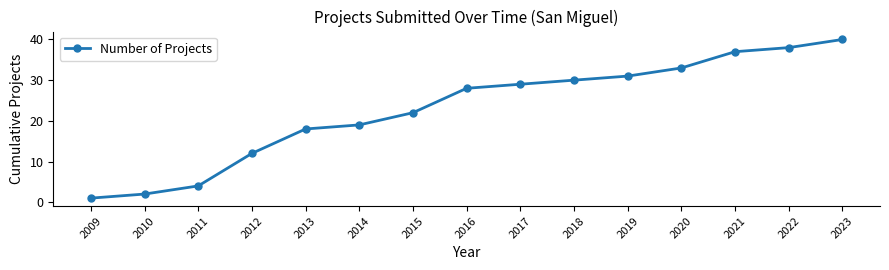

At which category does the chart reach its minimum across all series?

2009